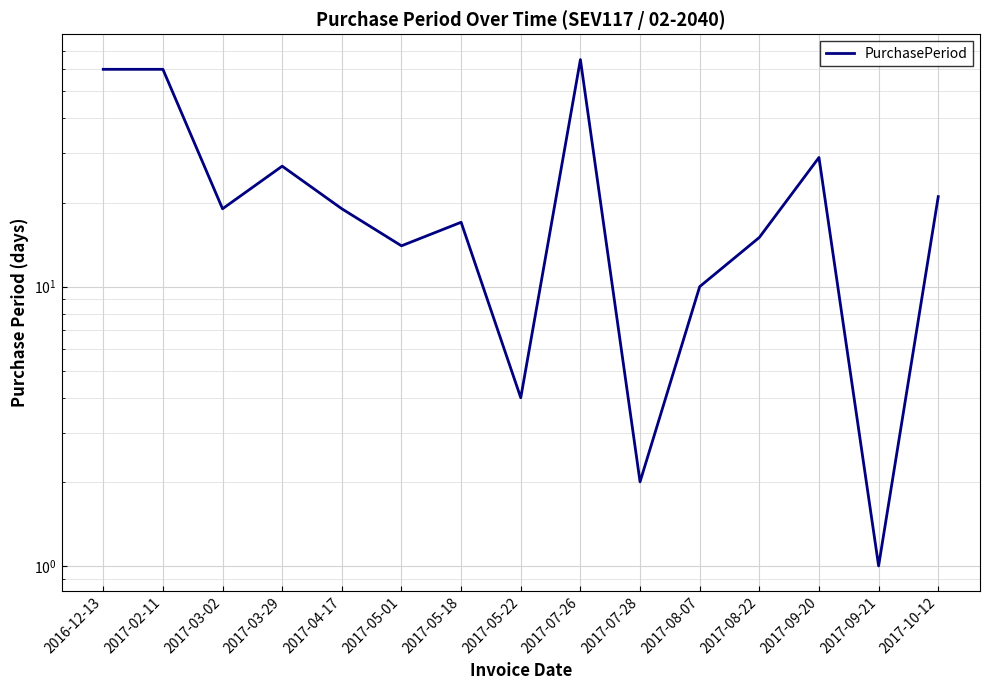

Rank the categories by value from highest to lowest.

2017-07-26, 2016-12-13, 2017-02-11, 2017-09-20, 2017-03-29, 2017-10-12, 2017-03-02, 2017-04-17, 2017-05-18, 2017-08-22, 2017-05-01, 2017-08-07, 2017-05-22, 2017-07-28, 2017-09-21